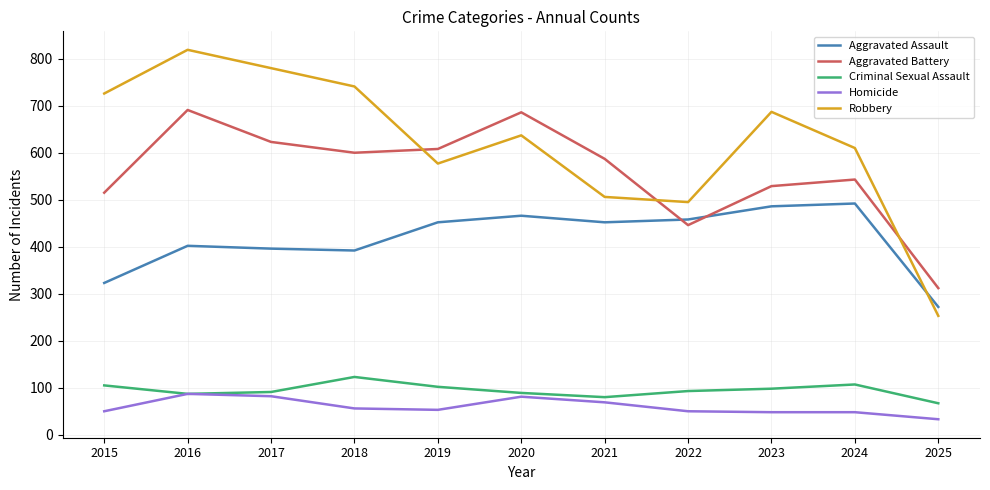

Which series has the widest spread of values?

Robbery